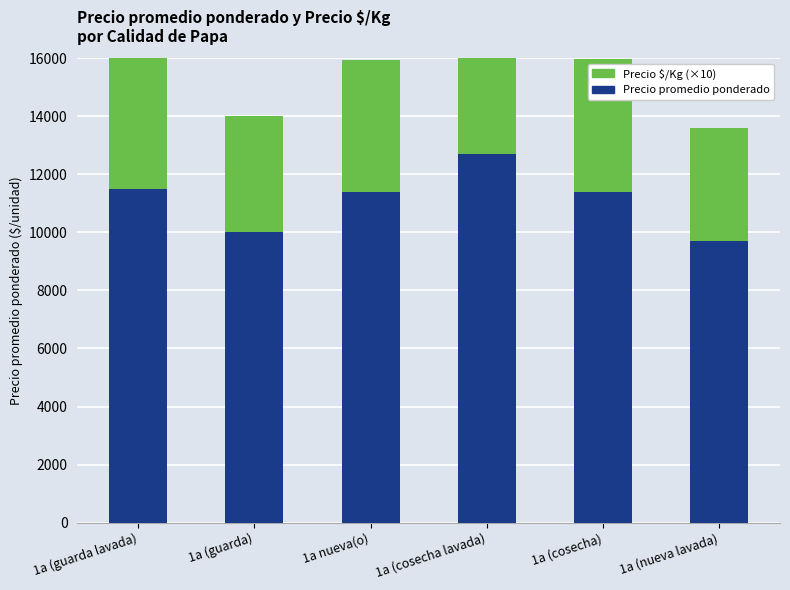

How many groups of bars are there?

6